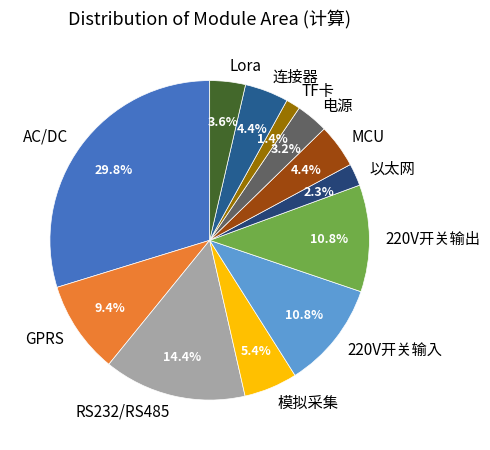

What is the largest slice in the pie chart?

AC/DC